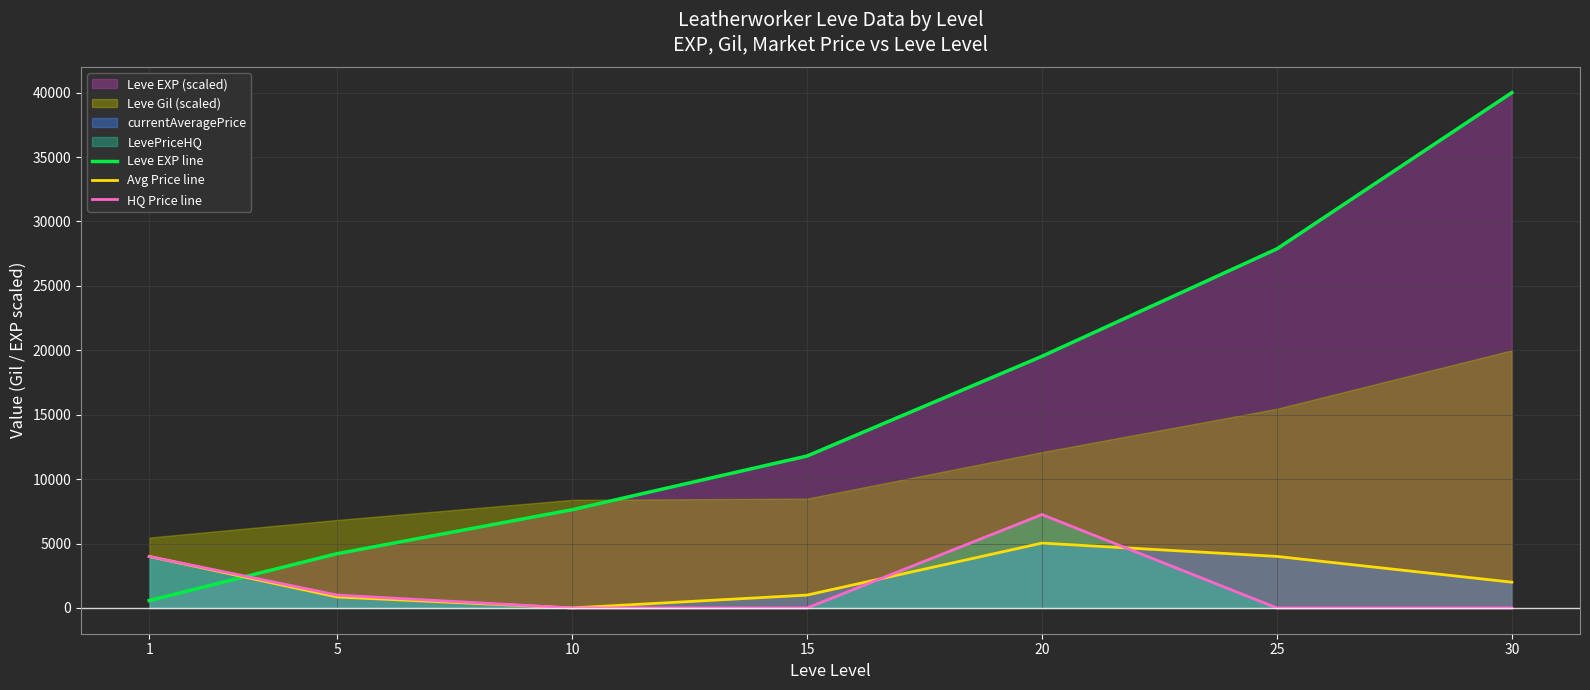

Which series has the widest spread of values?

Leve EXP line